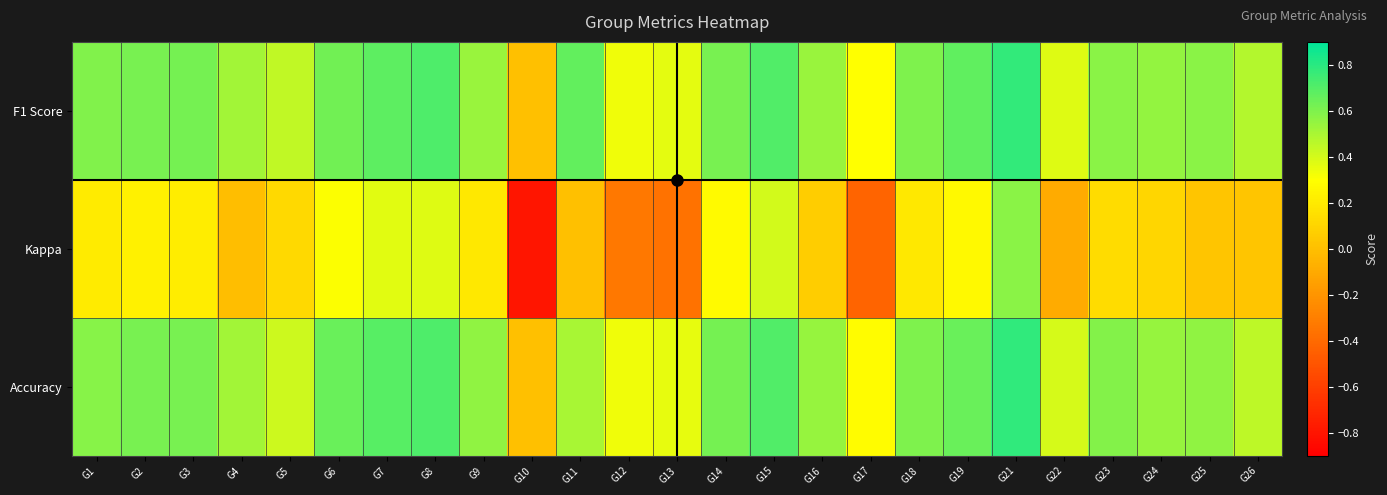

What is the greatest value displayed?

0.8